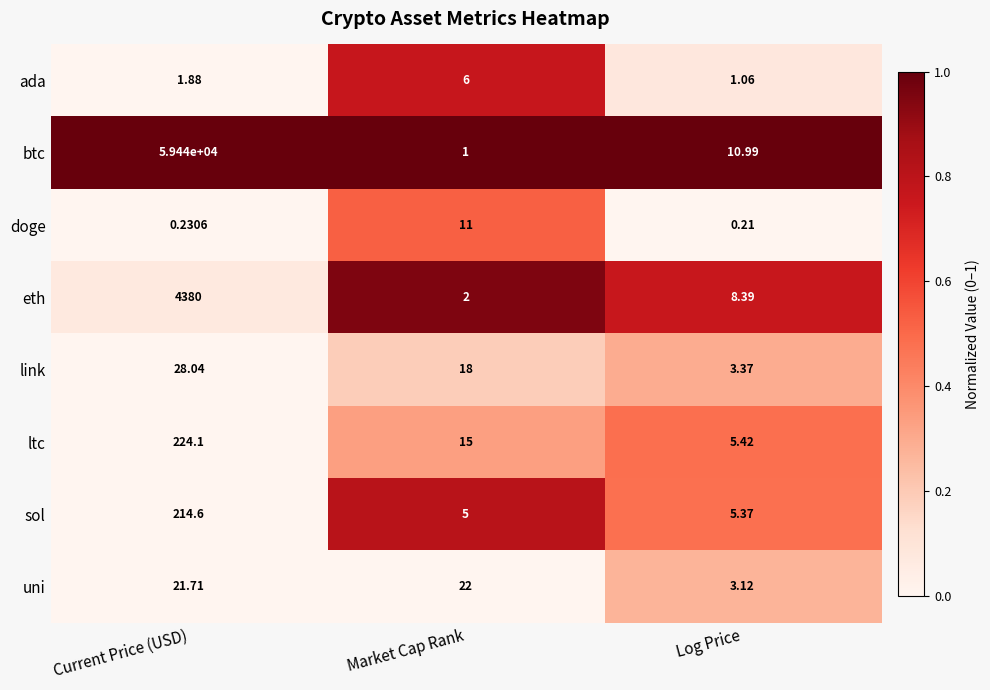

Which series has the largest total across all categories?

btc